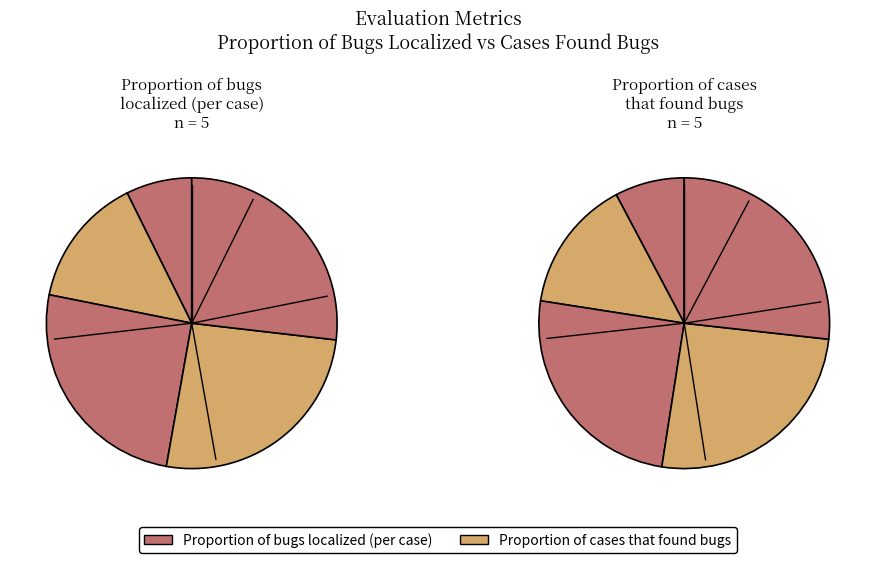

Is it true that 1 is 7% of the pie?

True